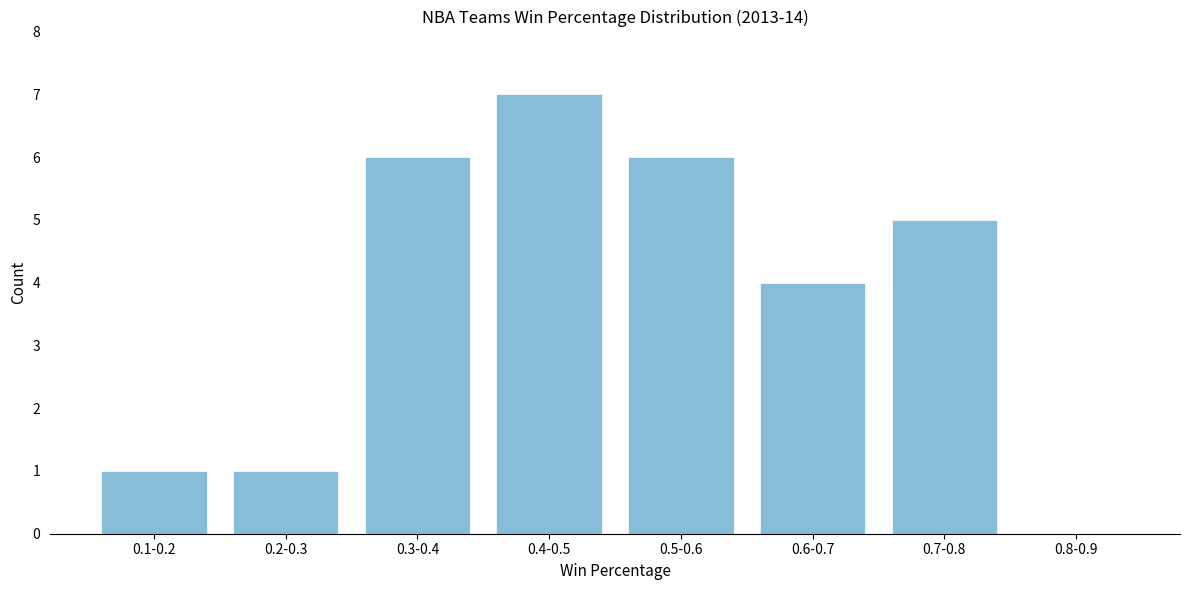

Reading right to left, transcribe all the data shown in this chart.

0.8-0.9=0	0.7-0.8=5	0.6-0.7=4	0.5-0.6=6	0.4-0.5=7	0.3-0.4=6	0.2-0.3=1	0.1-0.2=1